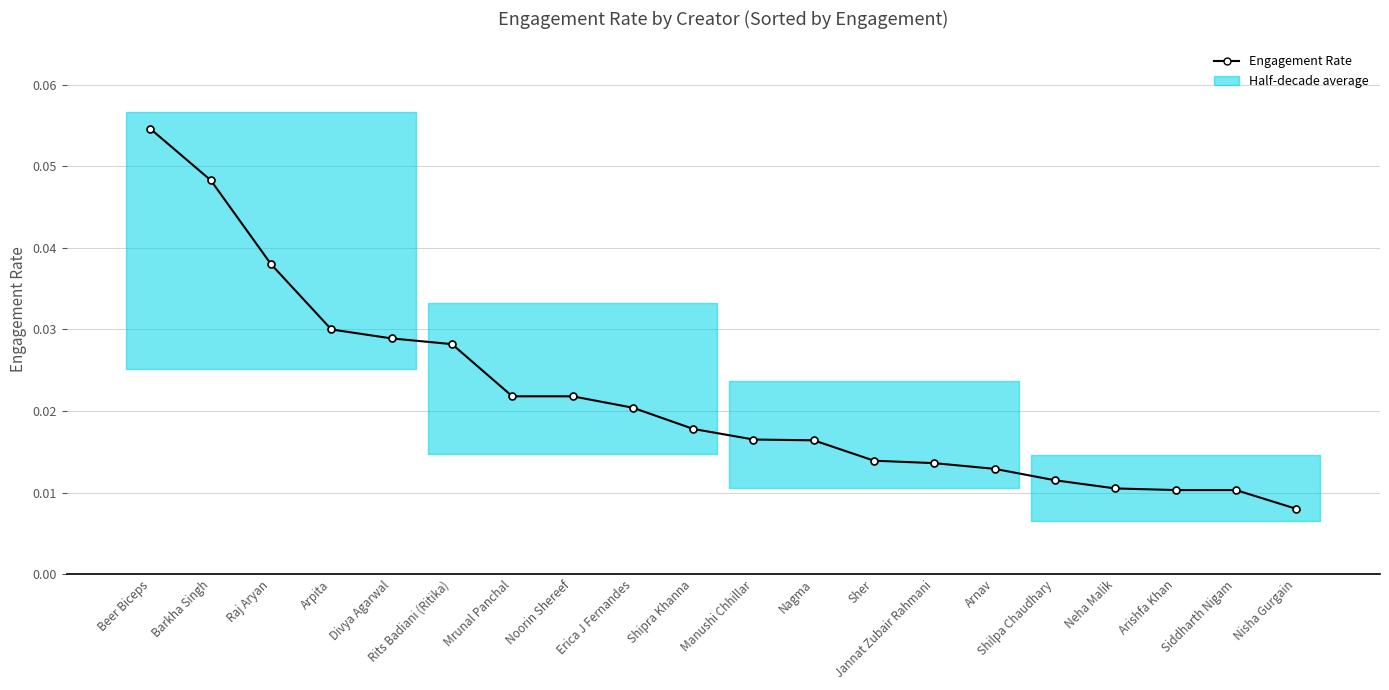

Which has a higher value, Shilpa Chaudhary or Noorin Shereef?

Noorin Shereef